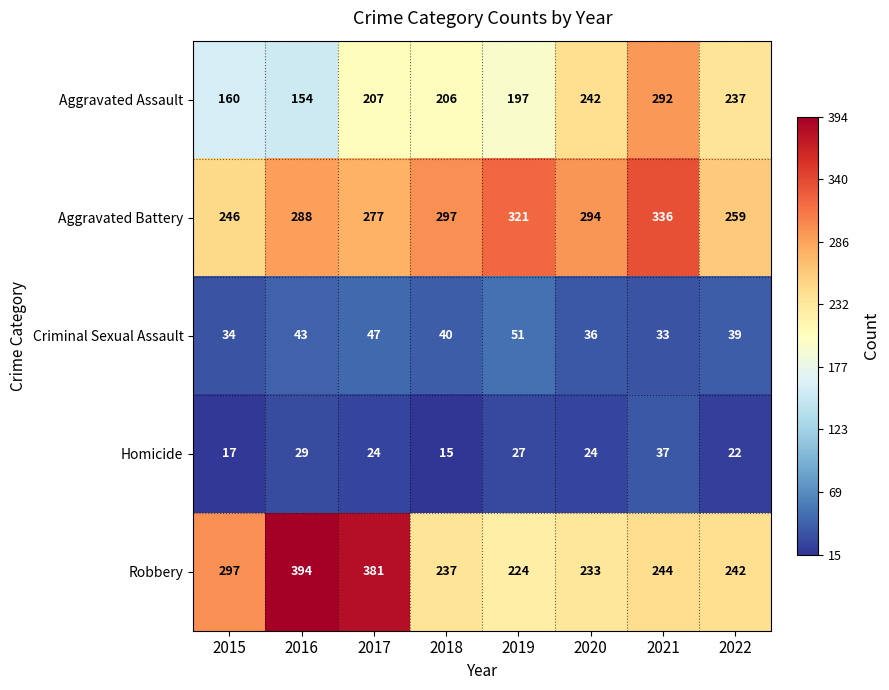

Rank the series at 2020 from highest to lowest value.

Aggravated Battery, Aggravated Assault, Robbery, Criminal Sexual Assault, Homicide